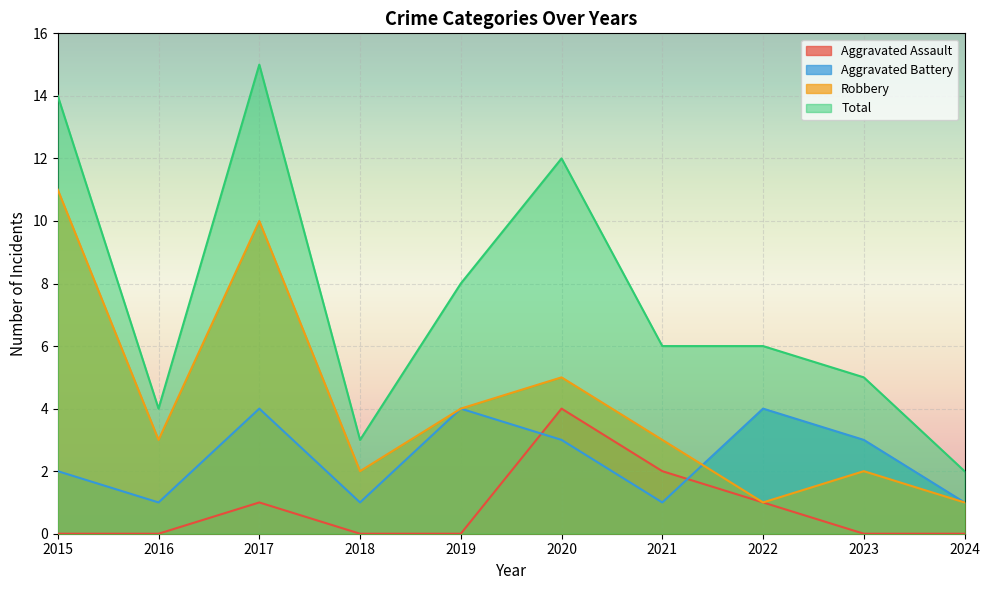

How many interior local valleys does the Aggravated Battery series have?

3